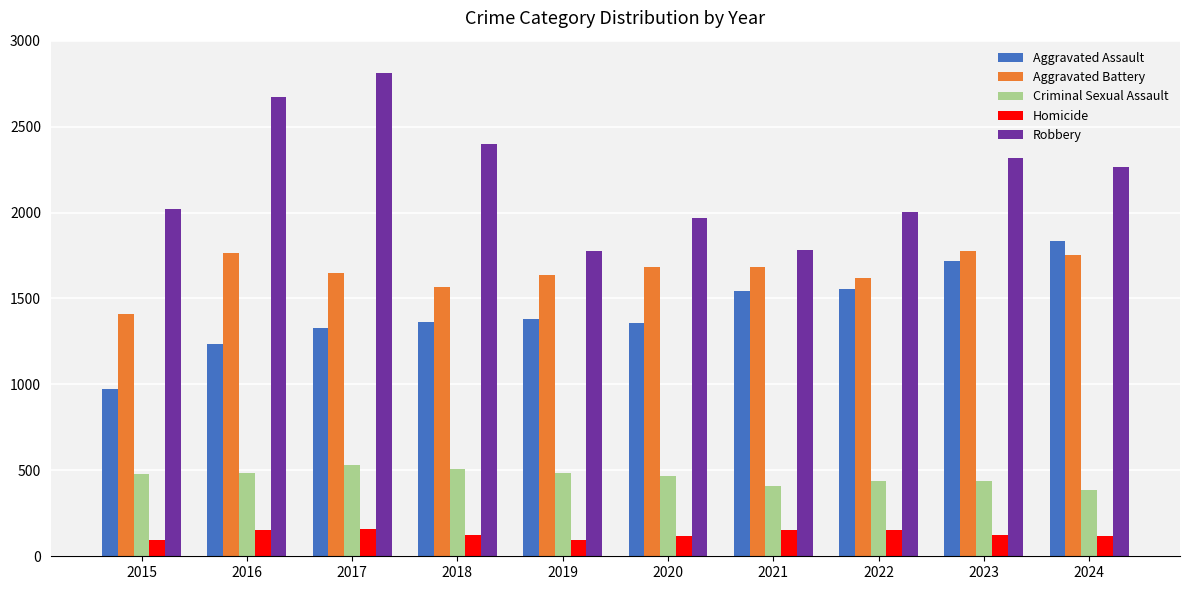

Which series has the largest range (max minus min)?

Robbery